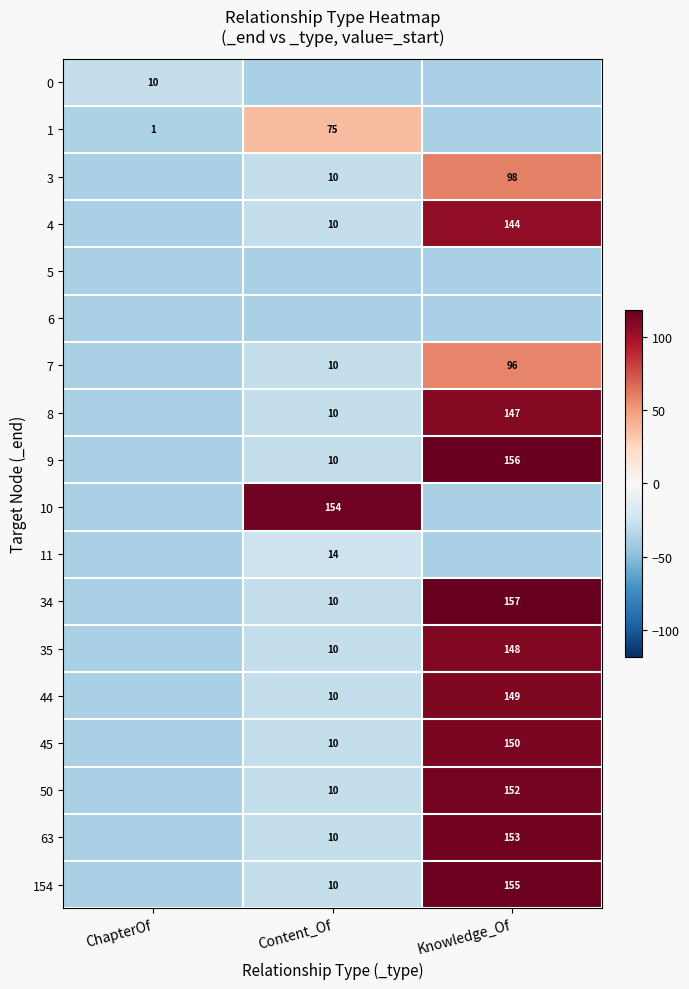

Is it true that 7 equals 6.1 at Content_Of?

False